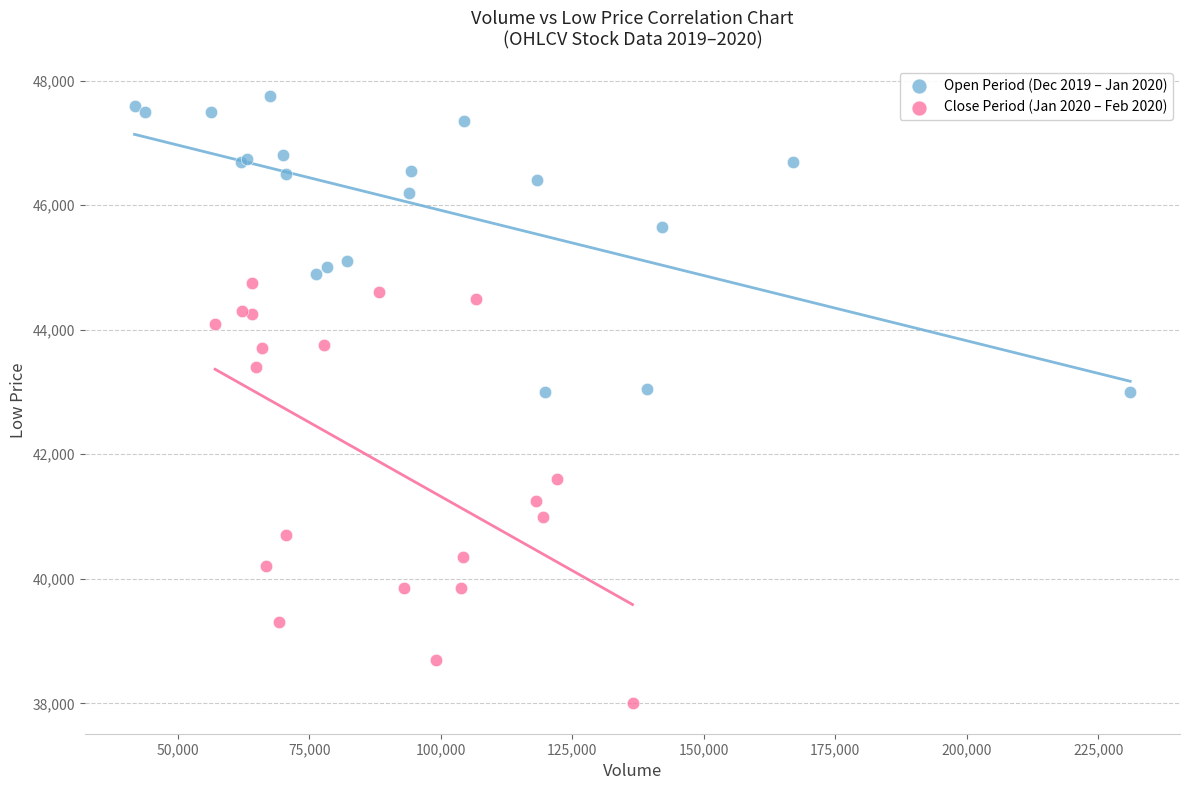

Which series reaches the minimum Y coordinate?

Close Period (Jan 2020 – Feb 2020)